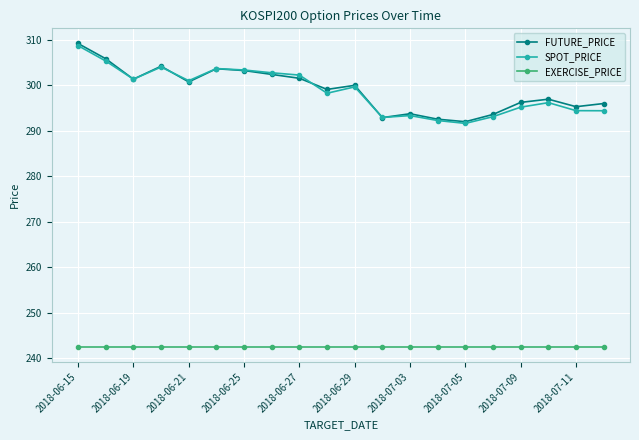

What is the minimum value shown in the chart?

242.5